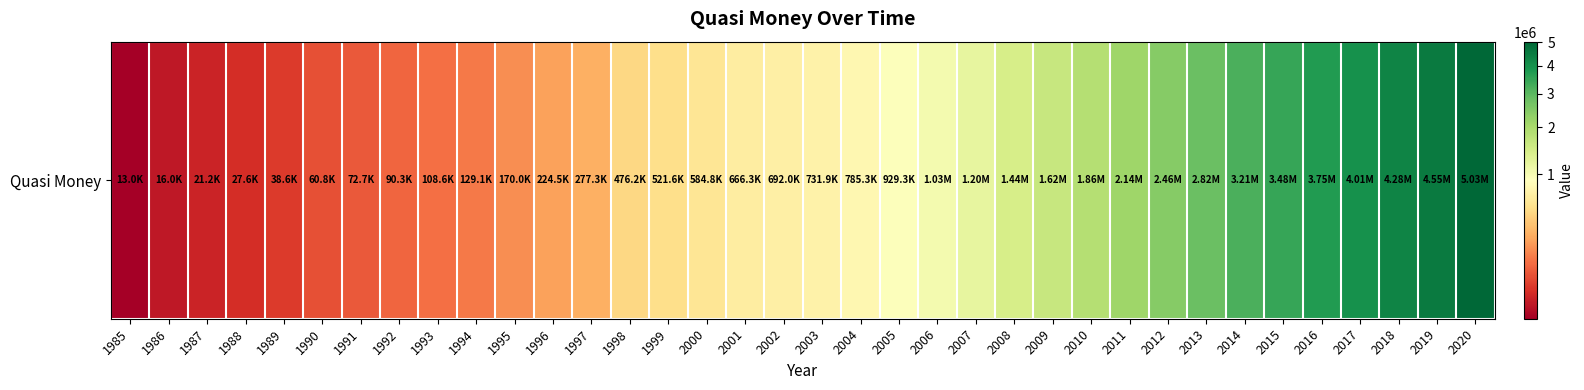

What is the approximate value at 1987?

21200.0